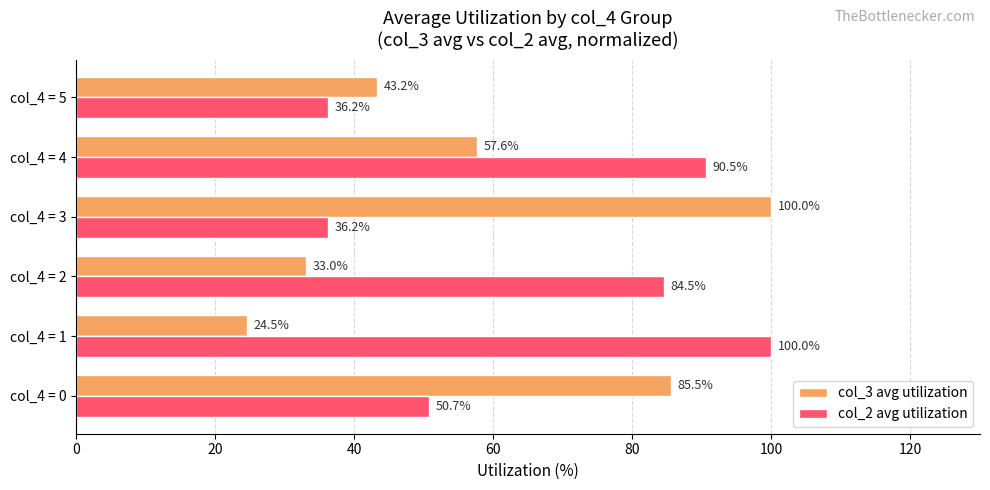

Count the number of data series in this chart.

2